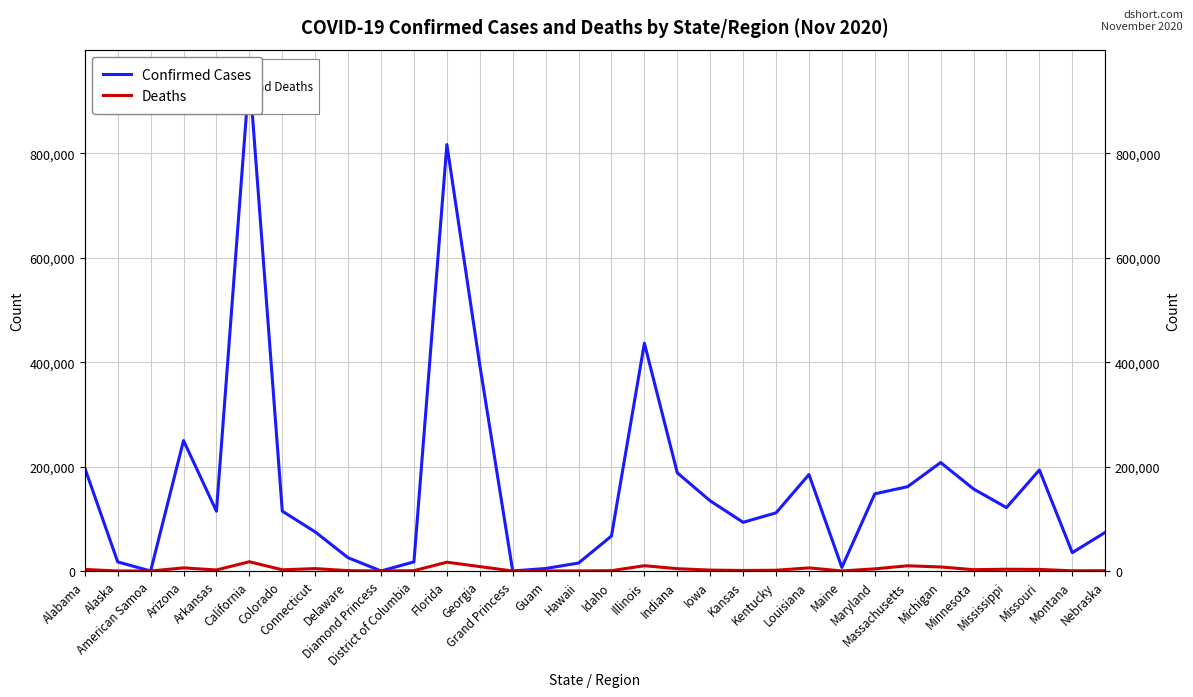

What is the spread (max minus min) of values at Delaware?

24714